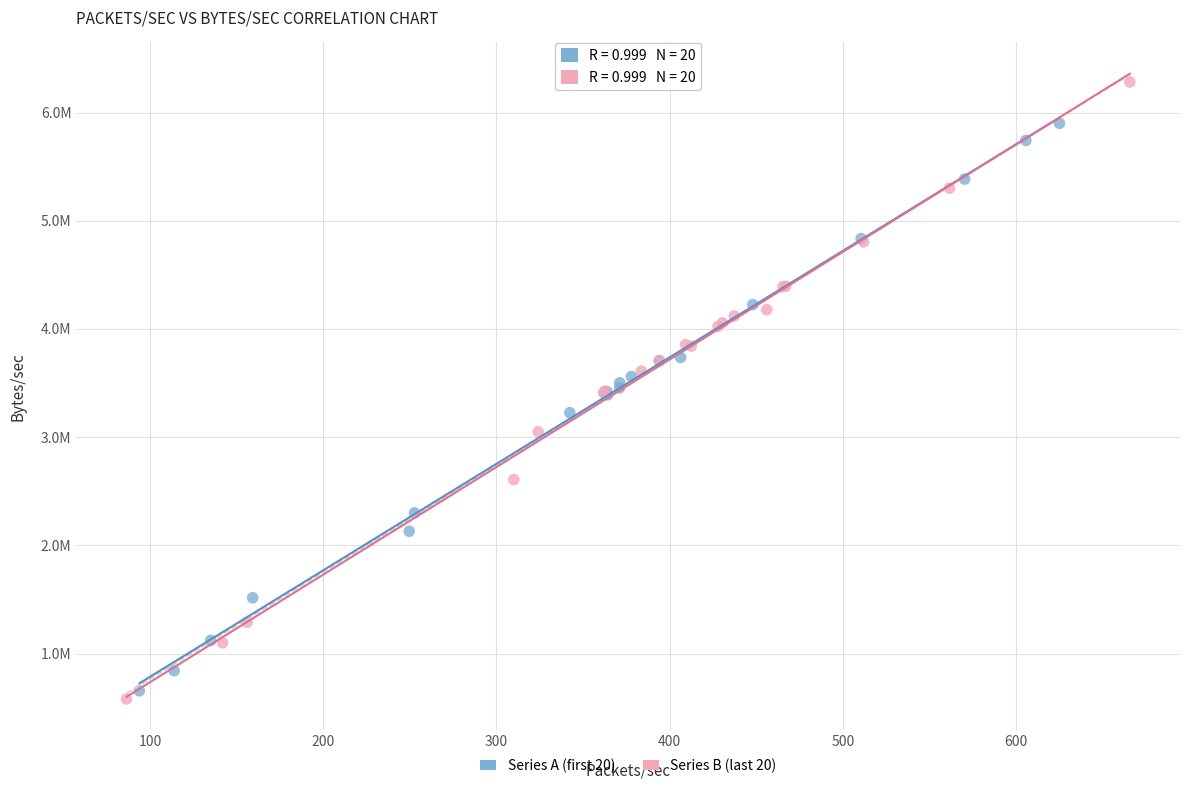

Which series reaches the maximum Y coordinate?

Series B (last 20)